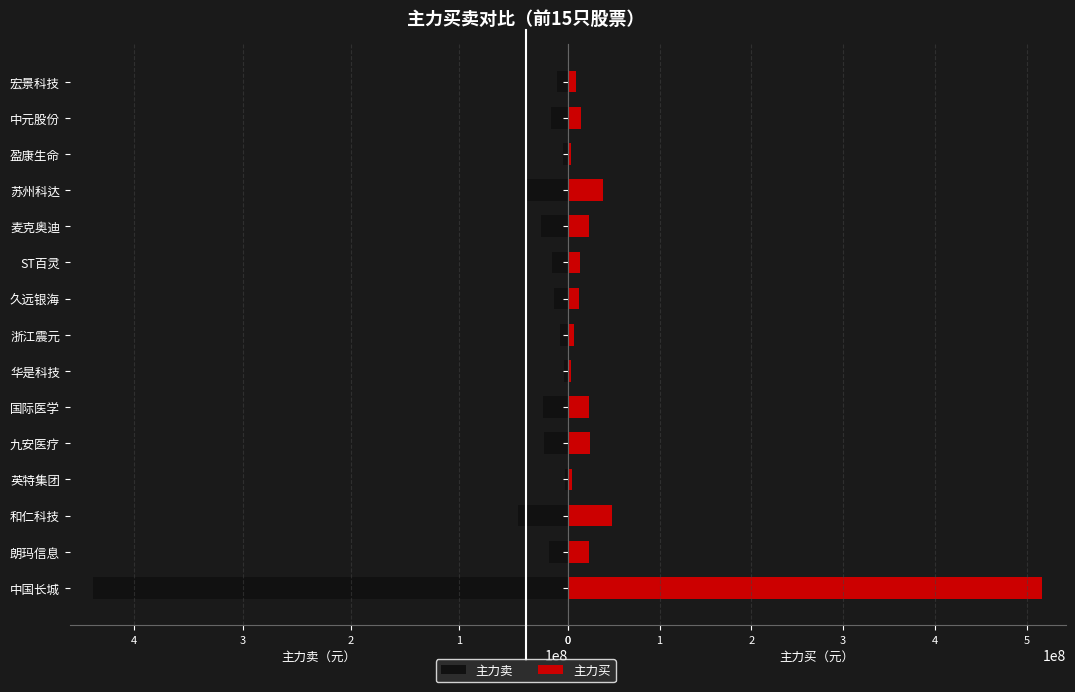

What is the average value of the 主力卖 series?

45325807